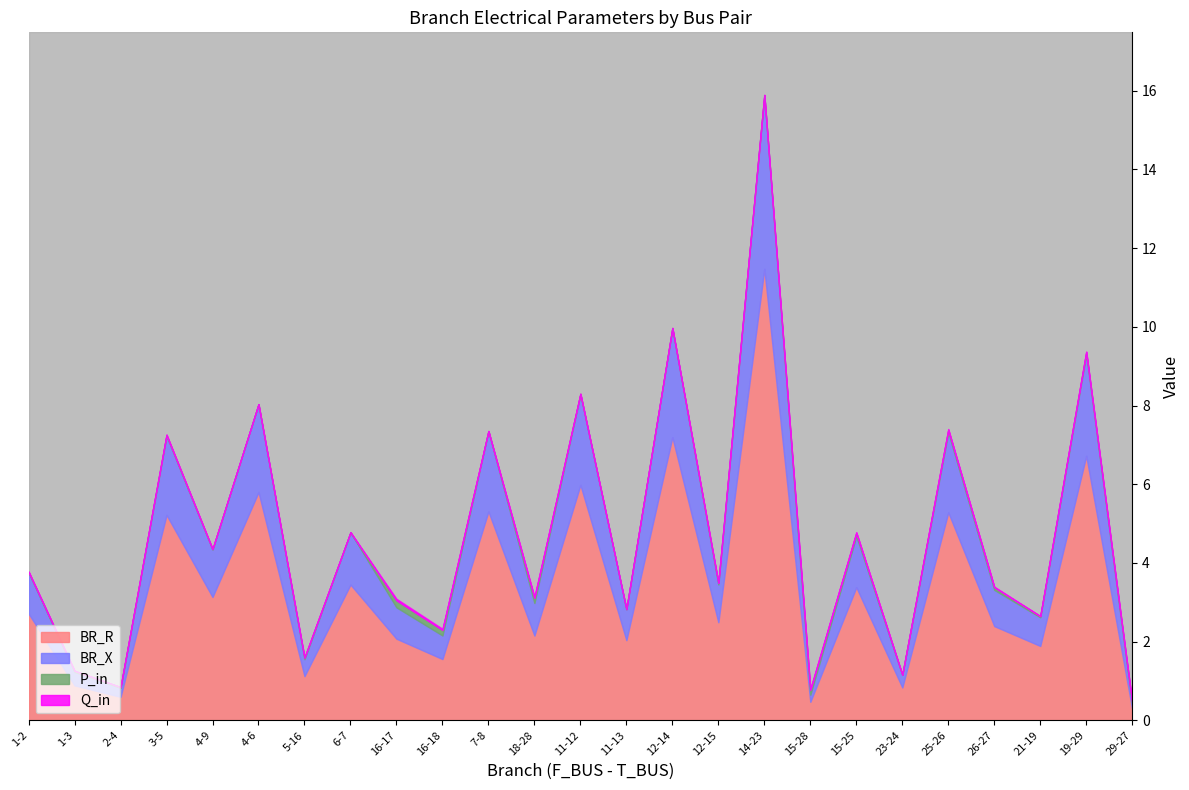

What is the label of the 25th point from the left?

29-27